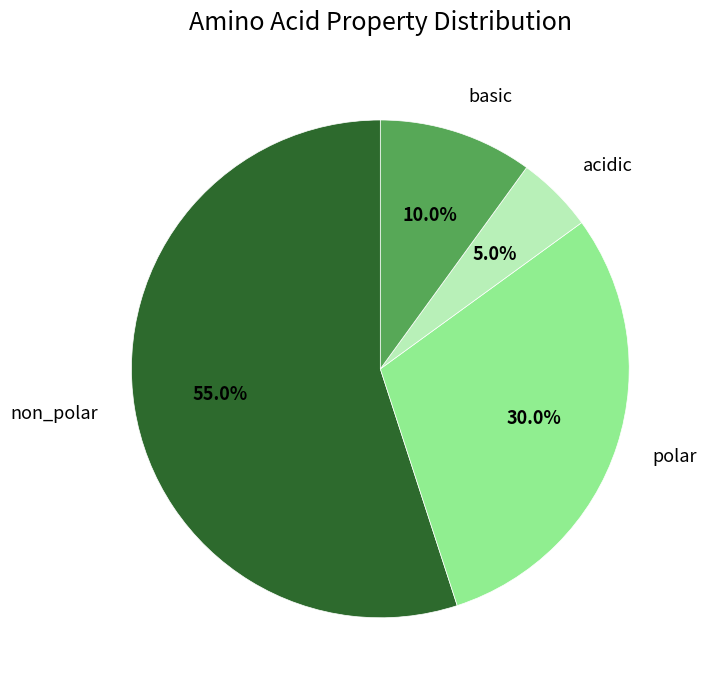

Is there a majority slice in this chart?

Yes